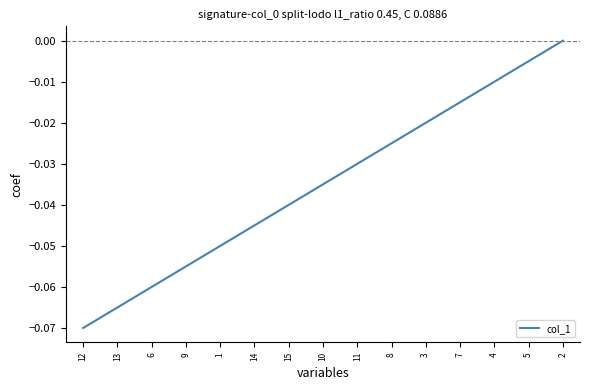

Is it true that the value at 14 is -0.0?

True